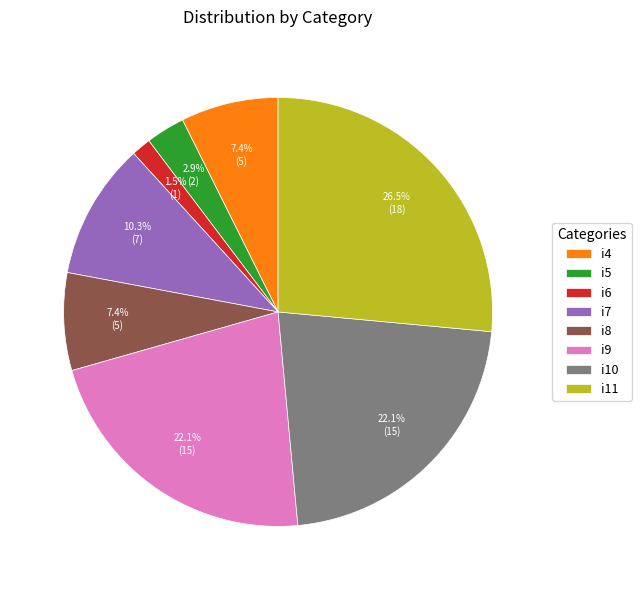

Combined, what portion of the pie is i4 and i11?

33.8%